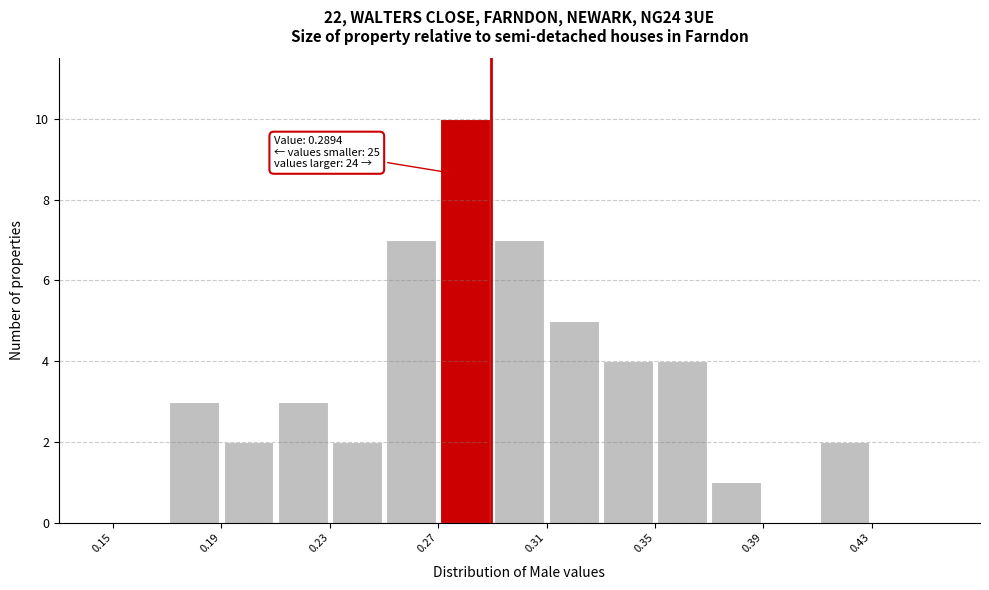

Over which range of the x-axis is the bar tallest?

0.27 to 0.29